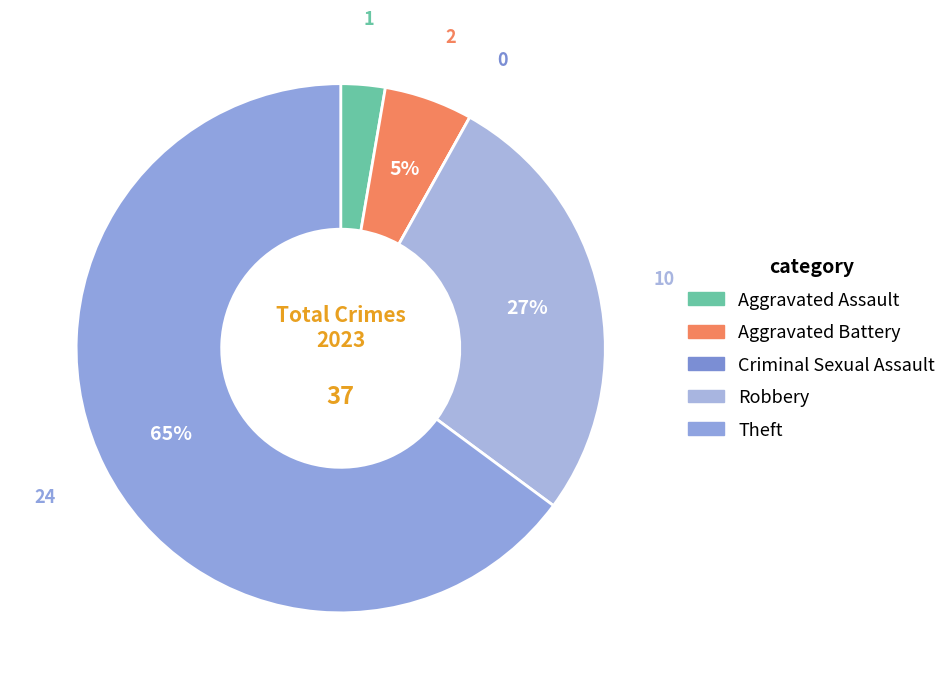

Is it true that Robbery is 27% of the pie?

True